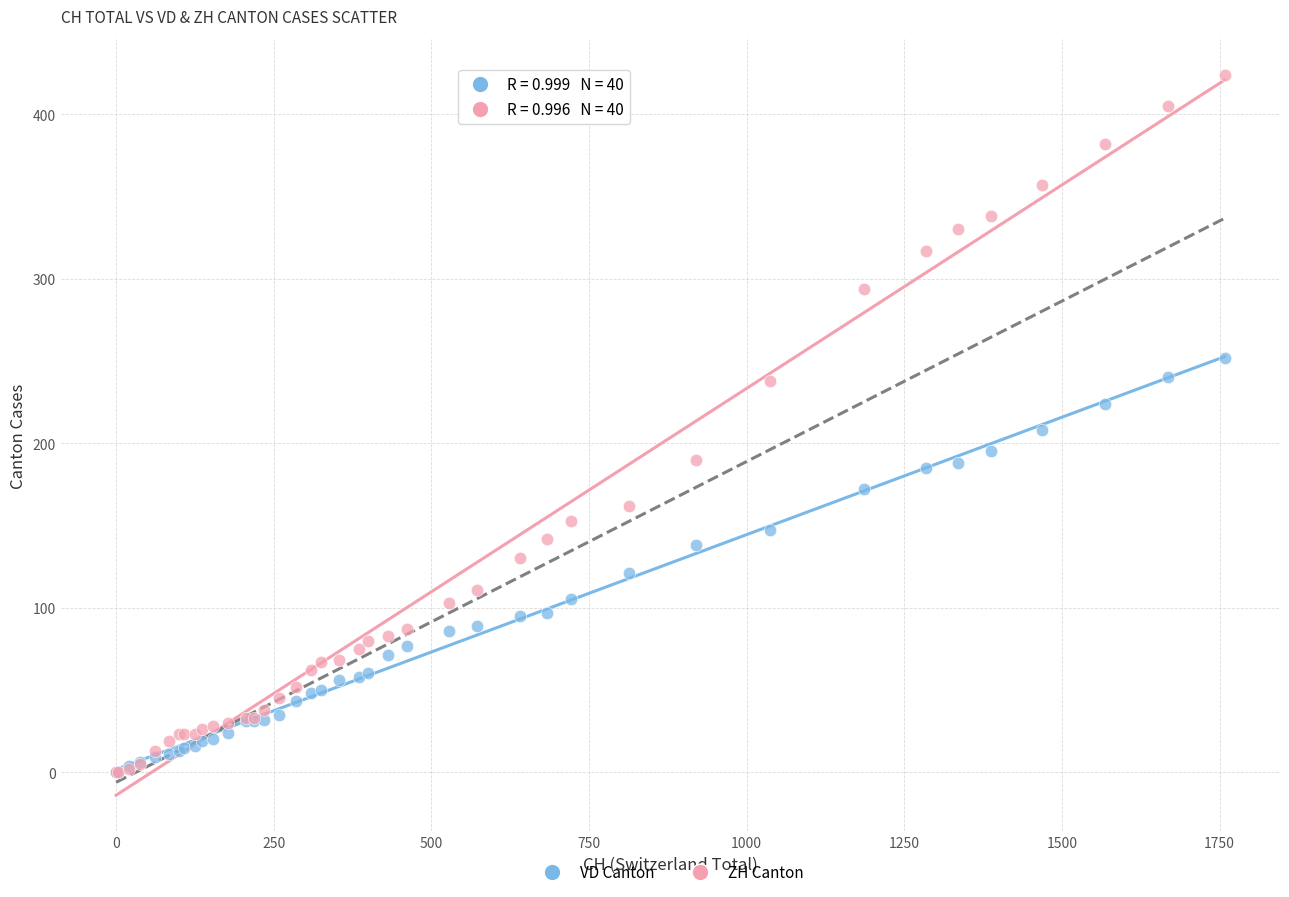

Which series has the widest spread of Y values?

ZH Canton